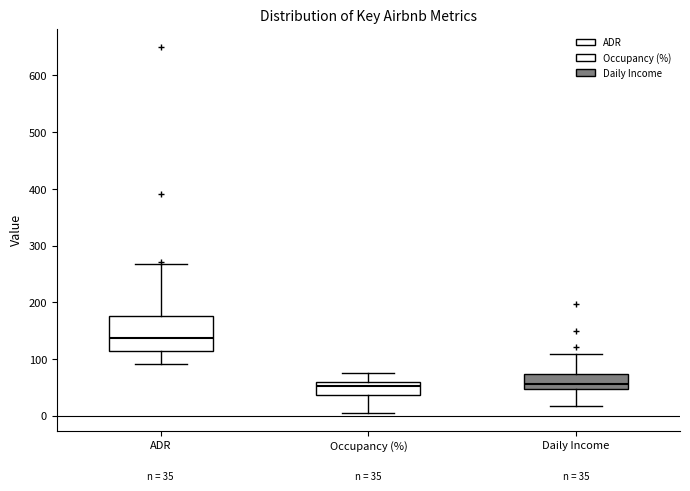

Comparing the boxes themselves (not the whiskers), which one is the tallest?

ADR